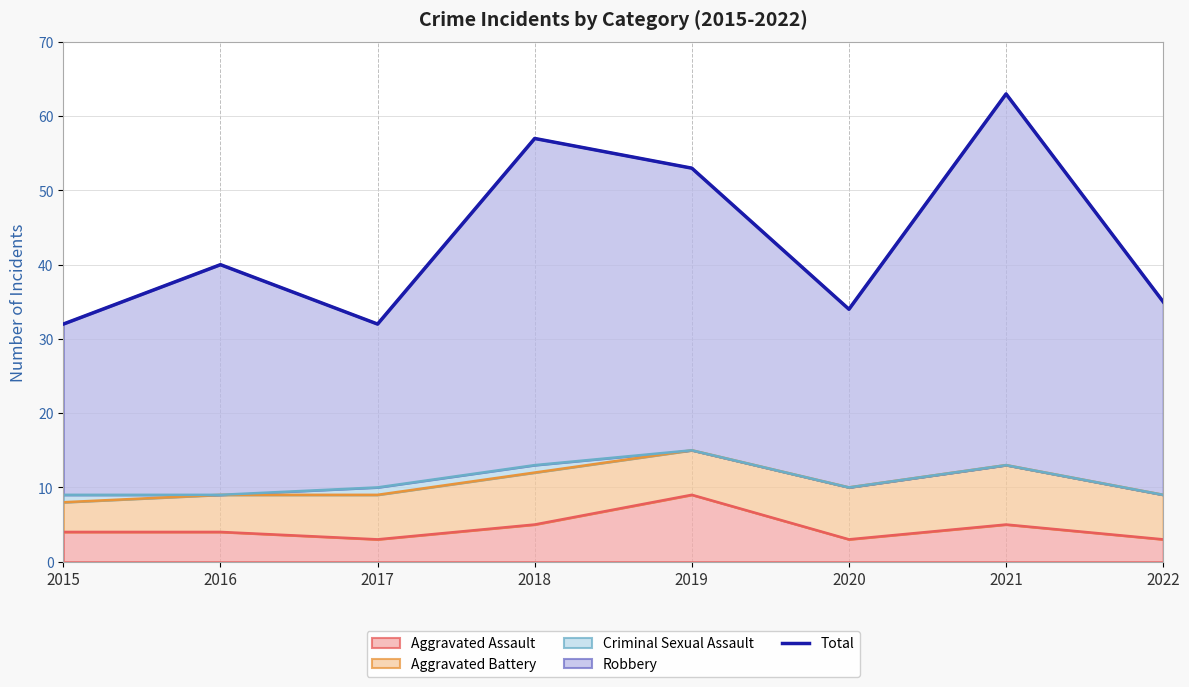

What is the sum of all values?

346